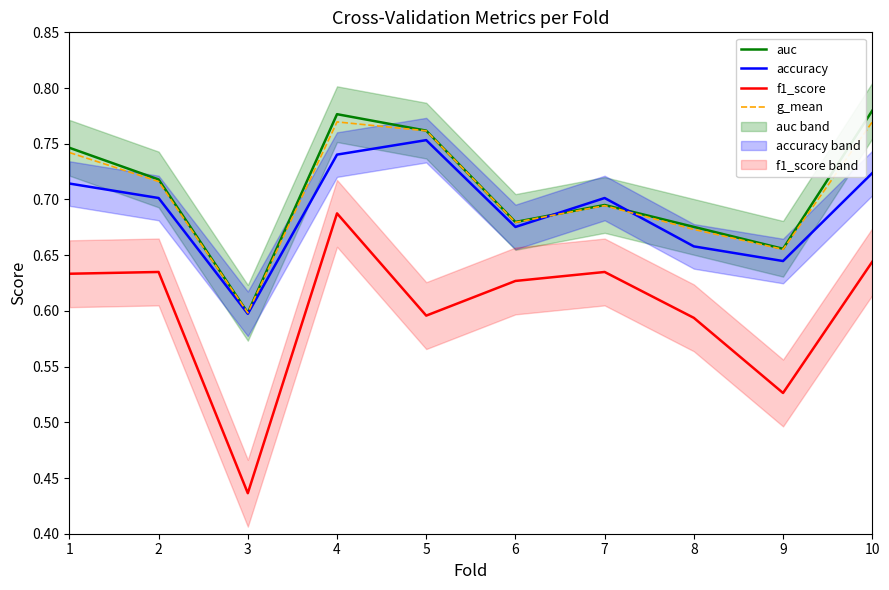

True or false: accuracy and f1_score cross at least once.

False